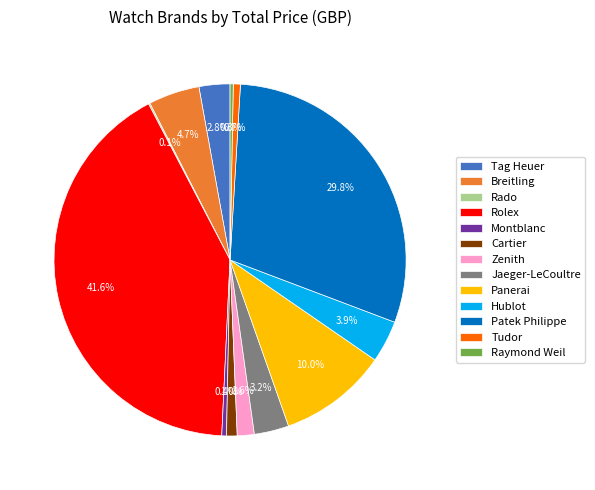

Is there a majority slice in this chart?

No